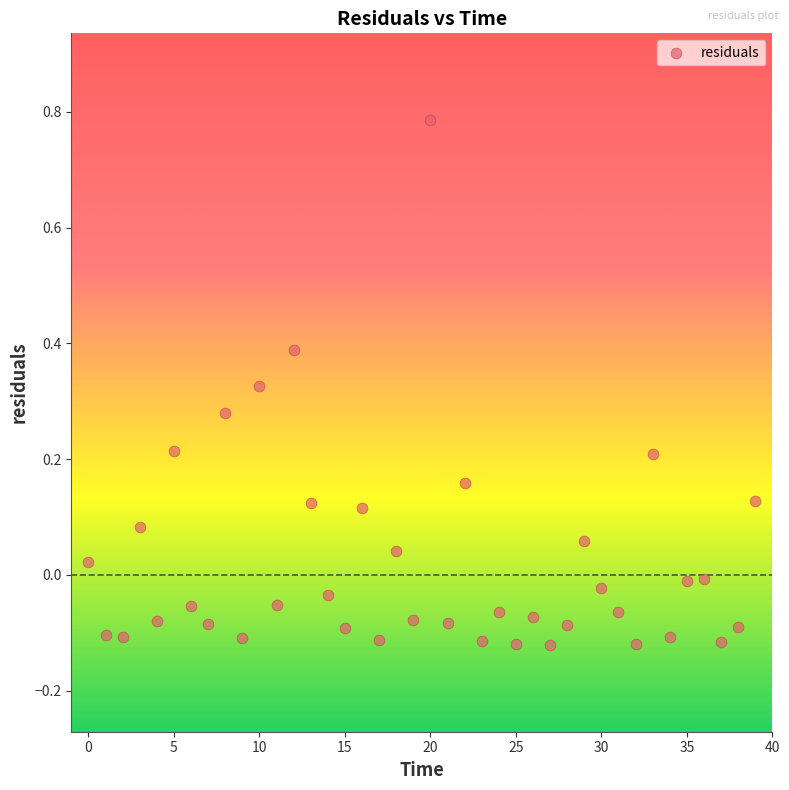

What is the range of Y values (max minus min)?

0.9